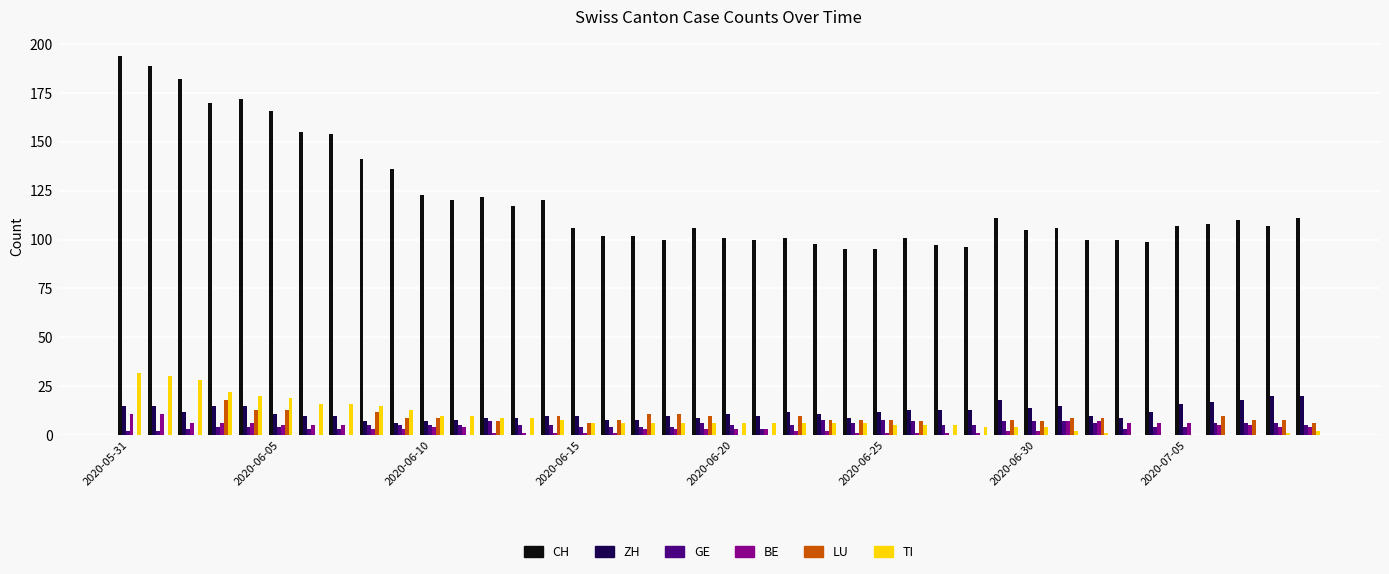

Which series has the largest total across all categories?

CH